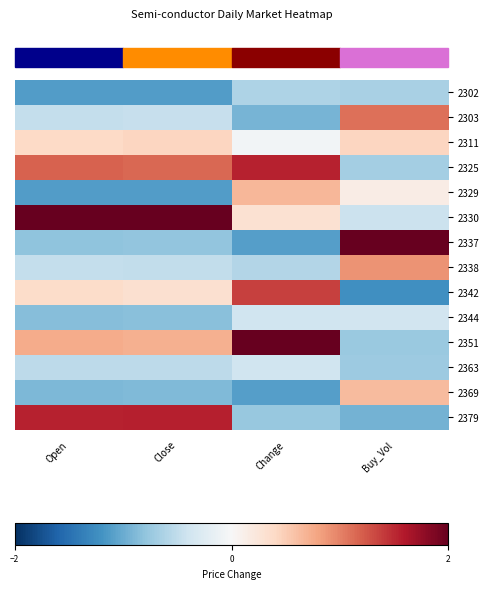

Which label corresponds to the smallest value in the chart?

Buy_Vol